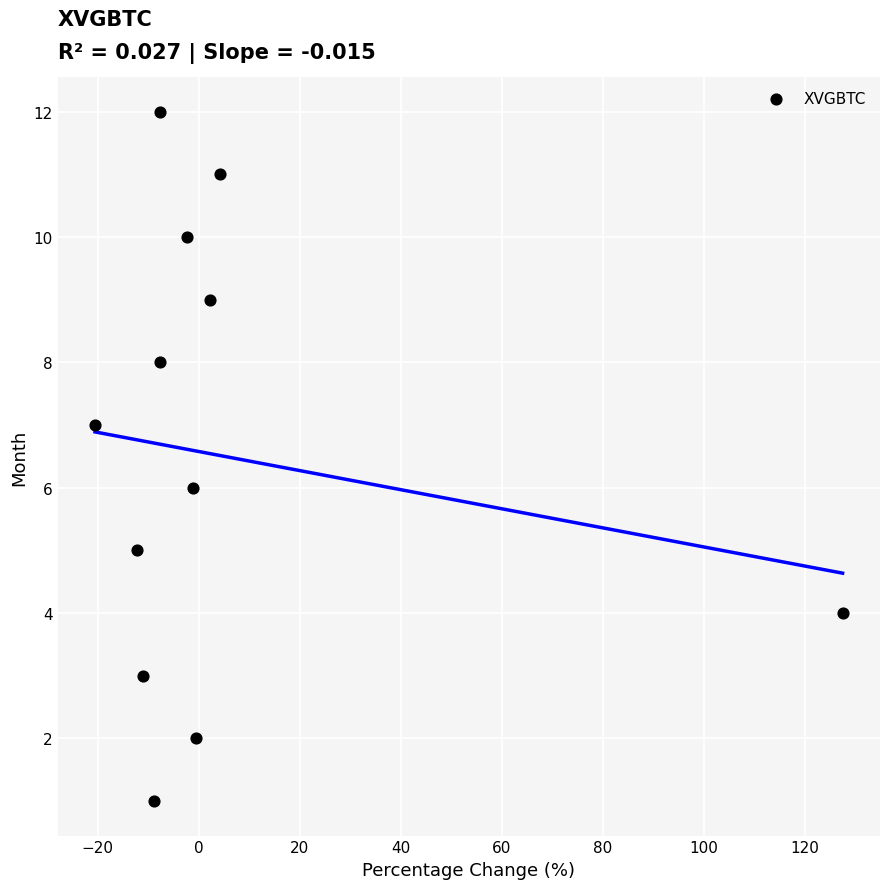

What is the range of Y values (max minus min)?

11